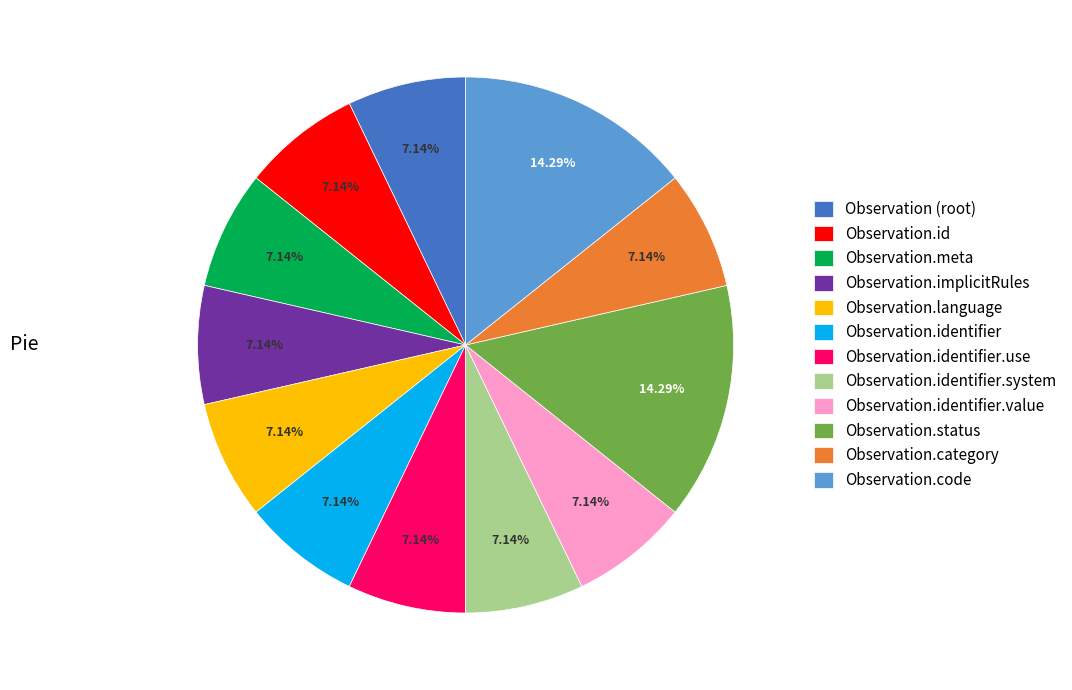

Approximately how many times larger is the value at Observation.status compared to Observation.language?

2.0